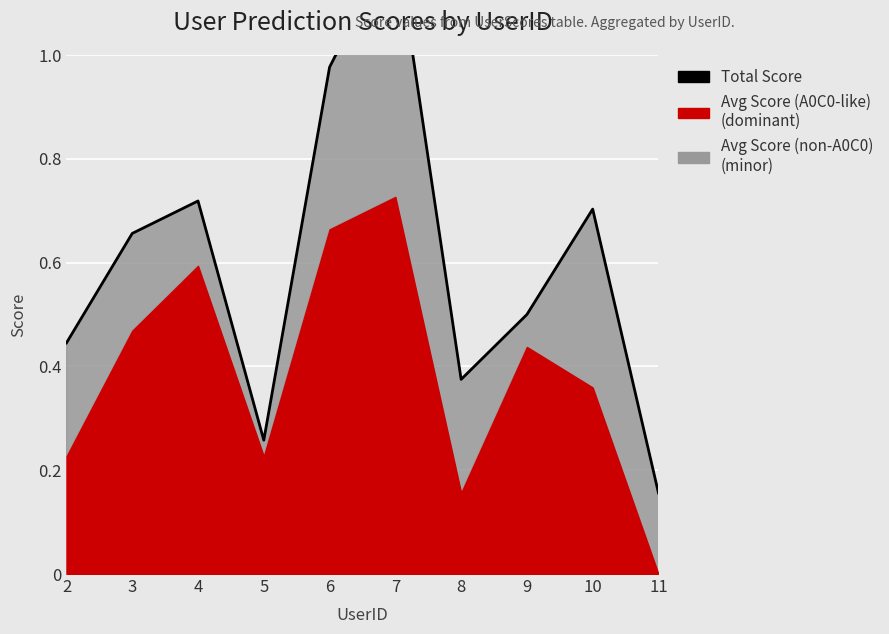

What is the change in value from 2 to 11?

-0.3